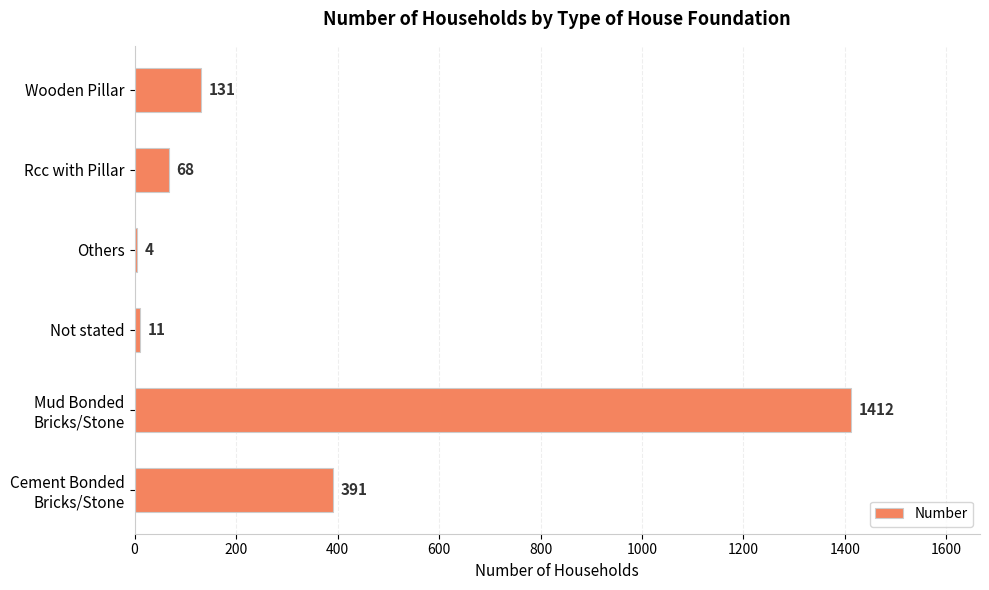

What value does the data have at Wooden Pillar, to the nearest 10?

130